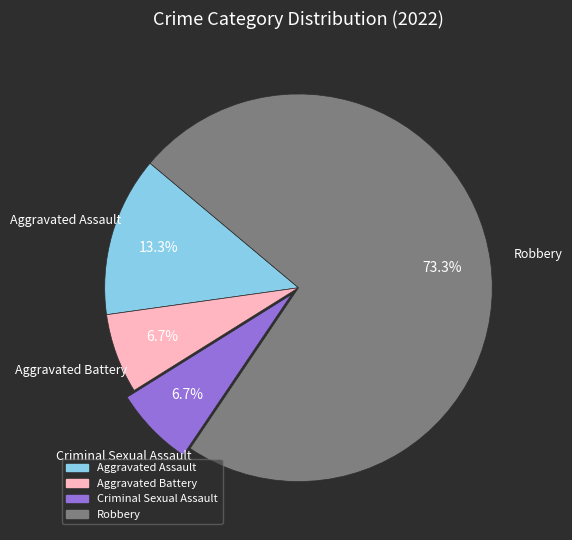

Between Aggravated Assault and Aggravated Battery, which is larger?

Aggravated Assault